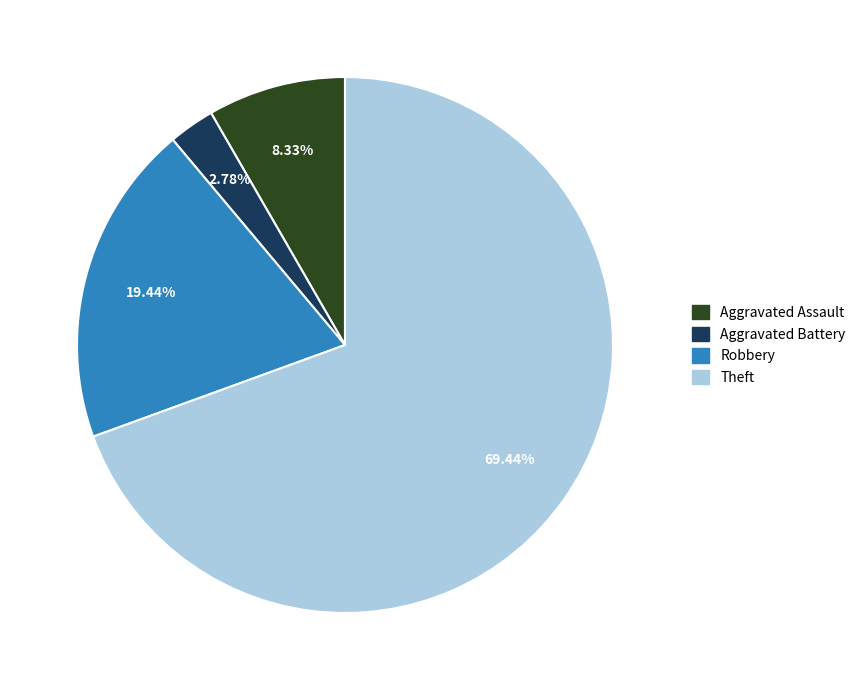

Is there any slice that represents more than half of the pie?

Yes